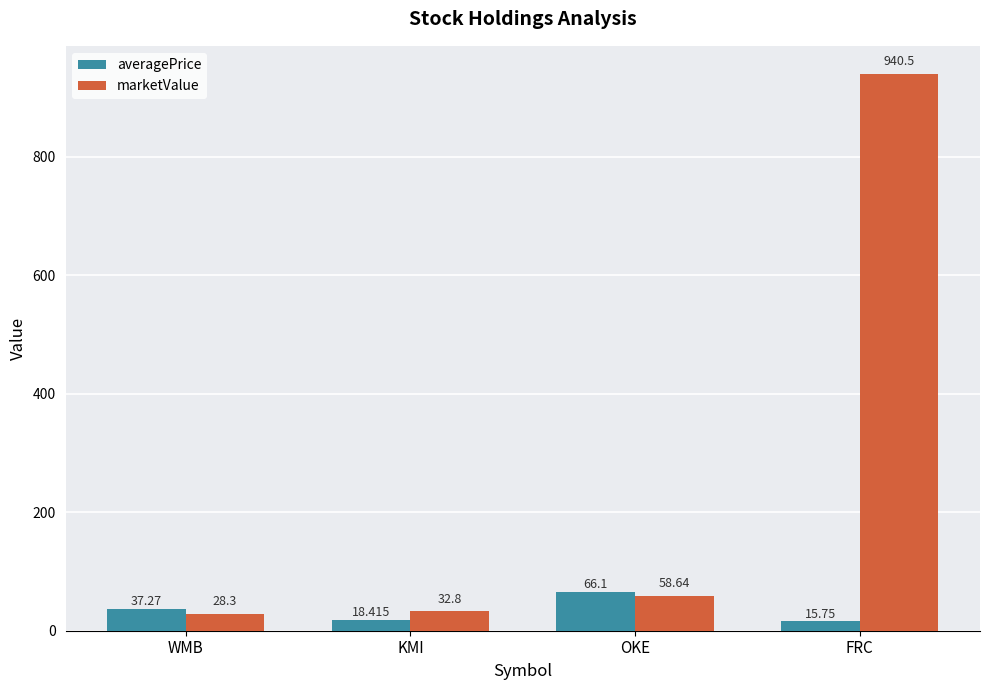

What is the difference between the highest and lowest values at OKE?

7.5